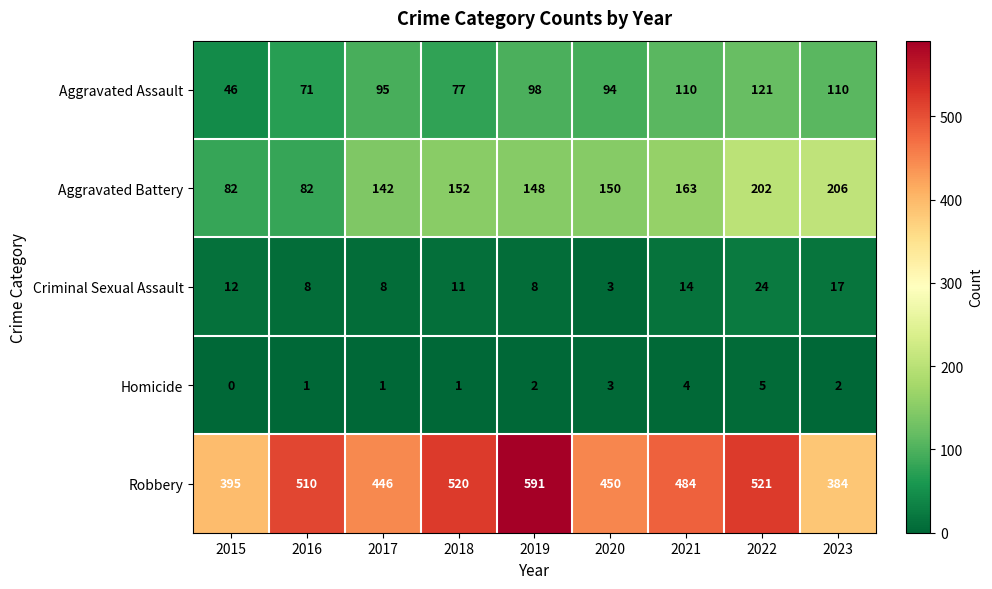

How many values in Homicide are above zero?

8